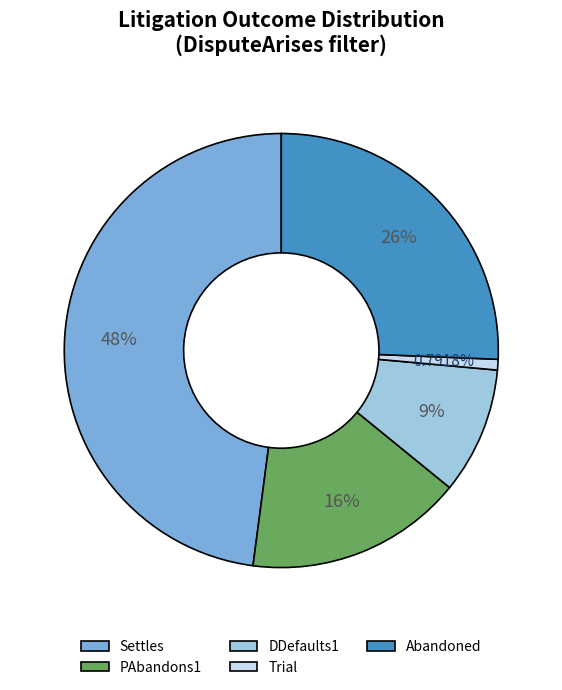

What is the total percentage of Settles and Abandoned?

73.6%